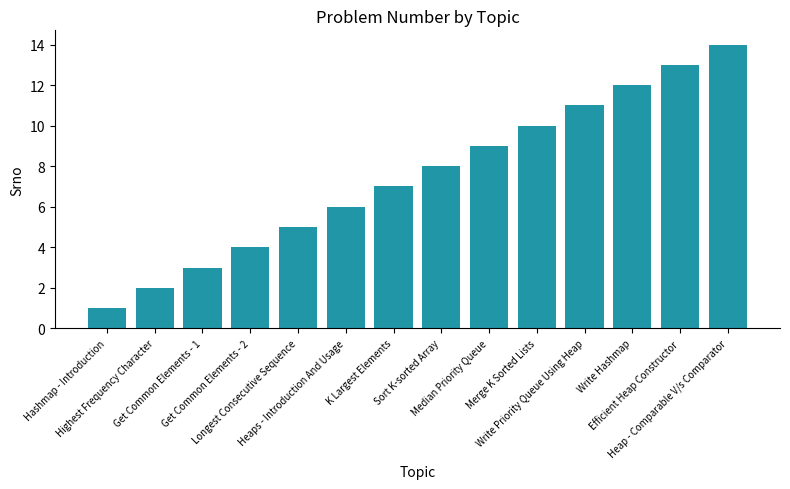

List the labels in order of value, largest first.

Heap - Comparable V/s Comparator, Efficient Heap Constructor, Write Hashmap, Write Priority Queue Using Heap, Merge K Sorted Lists, Median Priority Queue, Sort K-sorted Array, K Largest Elements, Heaps - Introduction And Usage, Longest Consecutive Sequence, Get Common Elements - 2, Get Common Elements - 1, Highest Frequency Character, Hashmap - Introduction